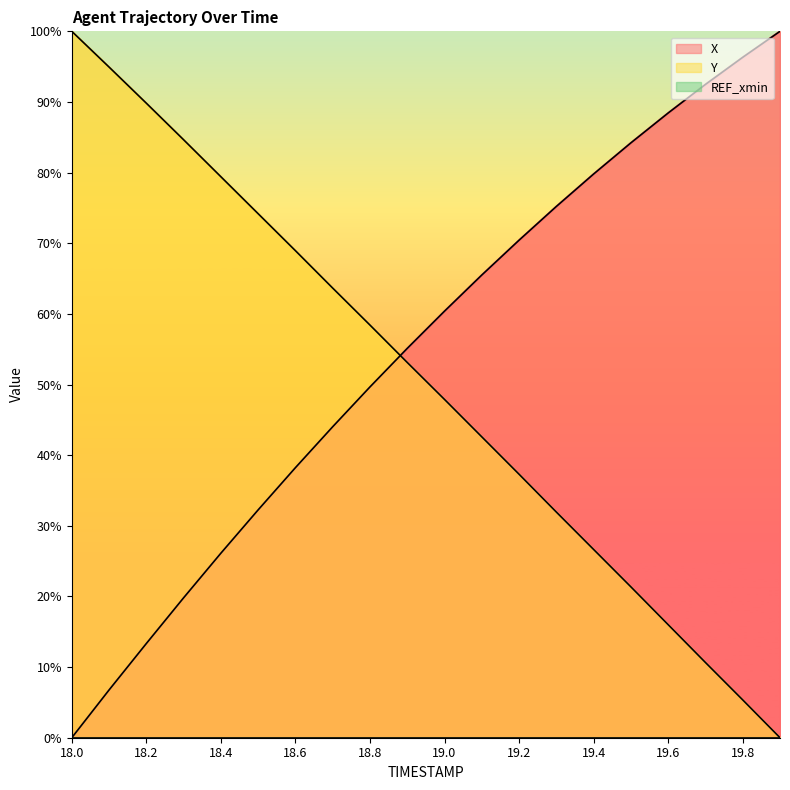

Does the chart have visible grid lines?

No